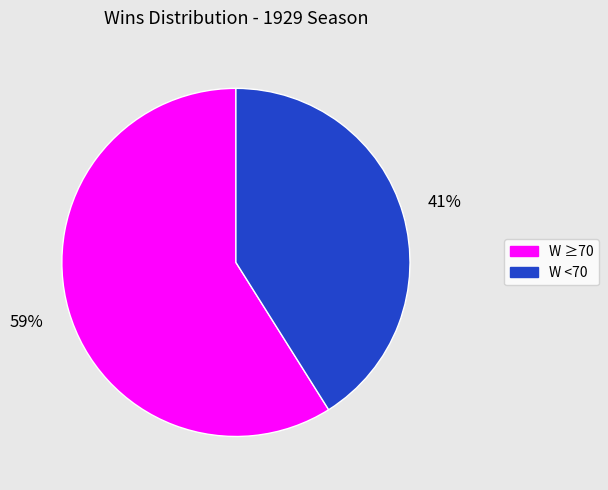

To the nearest percent, what is the difference between the largest and smallest slice percentages?

18%